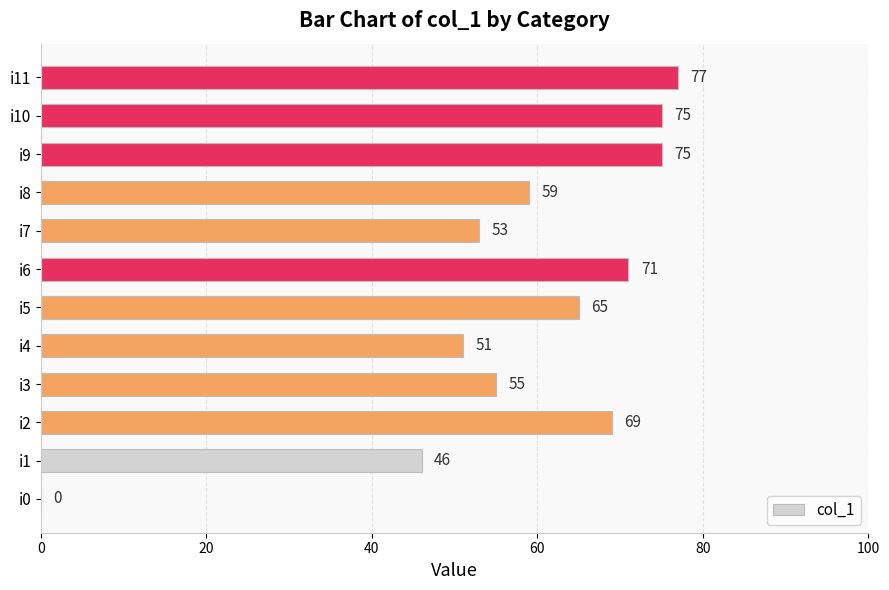

The value at i7 is 53. True or false?

True